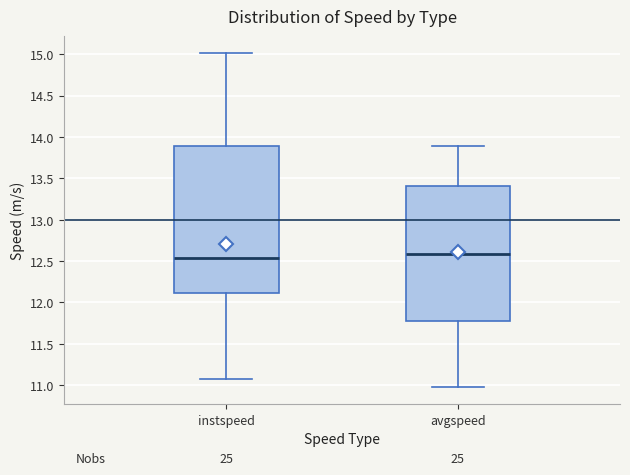

Comparing the boxes themselves (not the whiskers), which one is the tallest?

instspeed